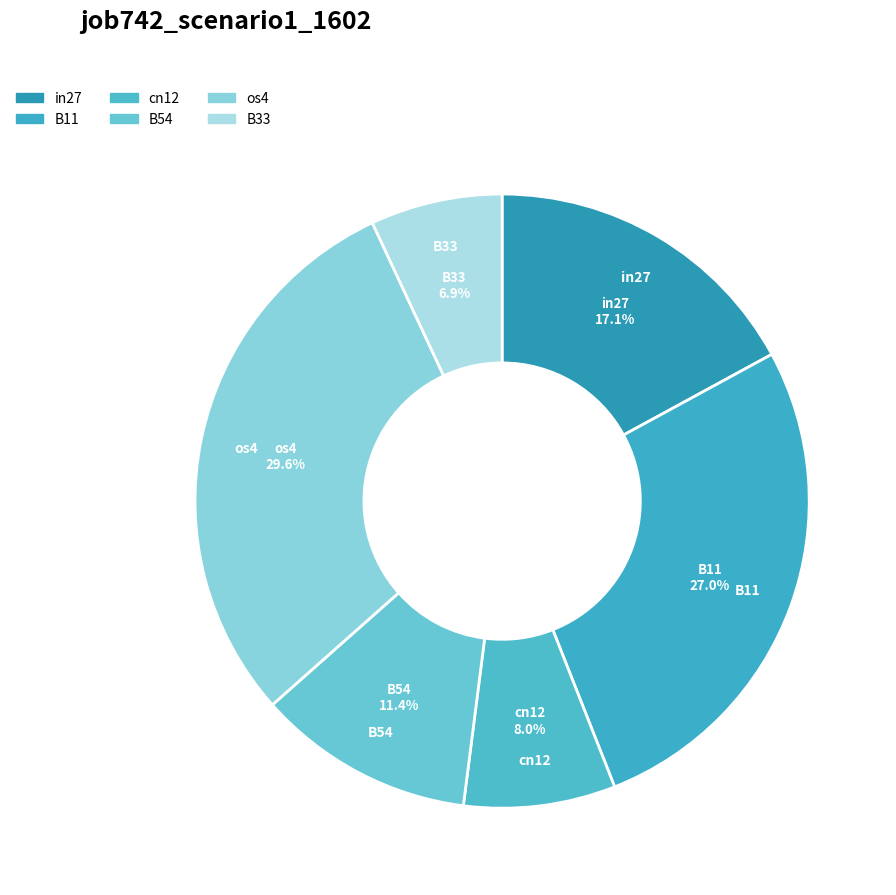

Is there a majority slice in this chart?

No